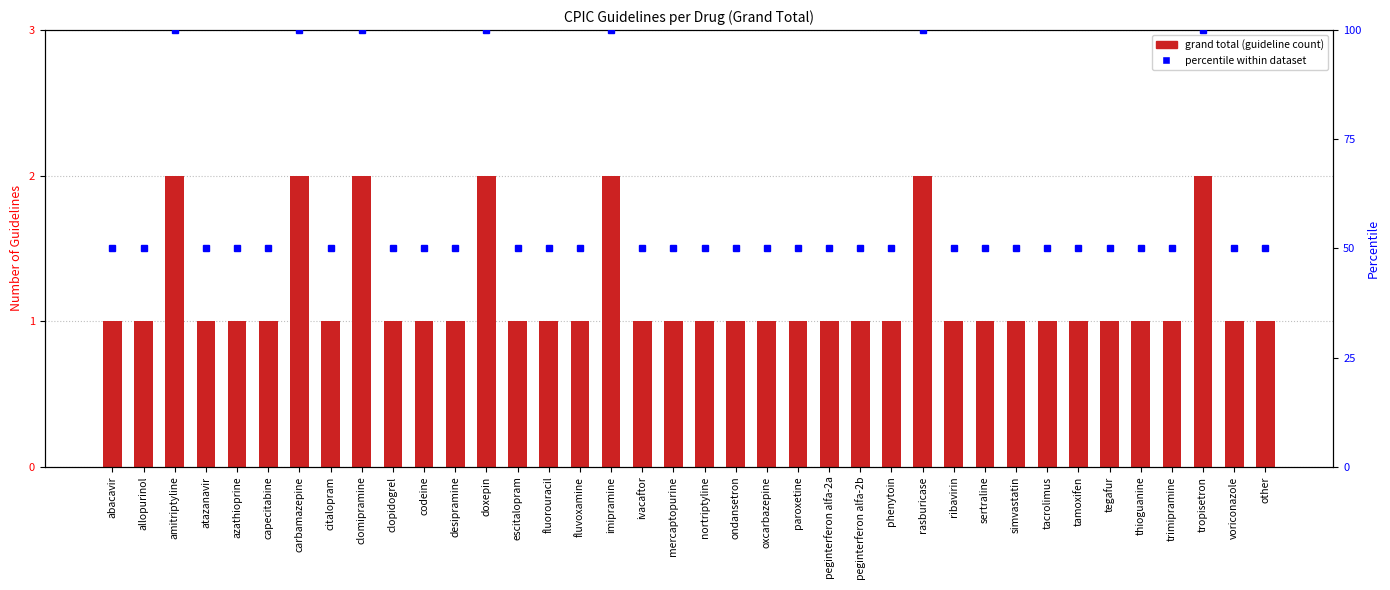

Reading left to right, transcribe all the data shown in this chart.

1	1	2	1	1	1	2	1	2	1	1	1	2	1	1	1	2	1	1	1	1	1	1	1	1	1	2	1	1	1	1	1	1	1	1	2	1	1